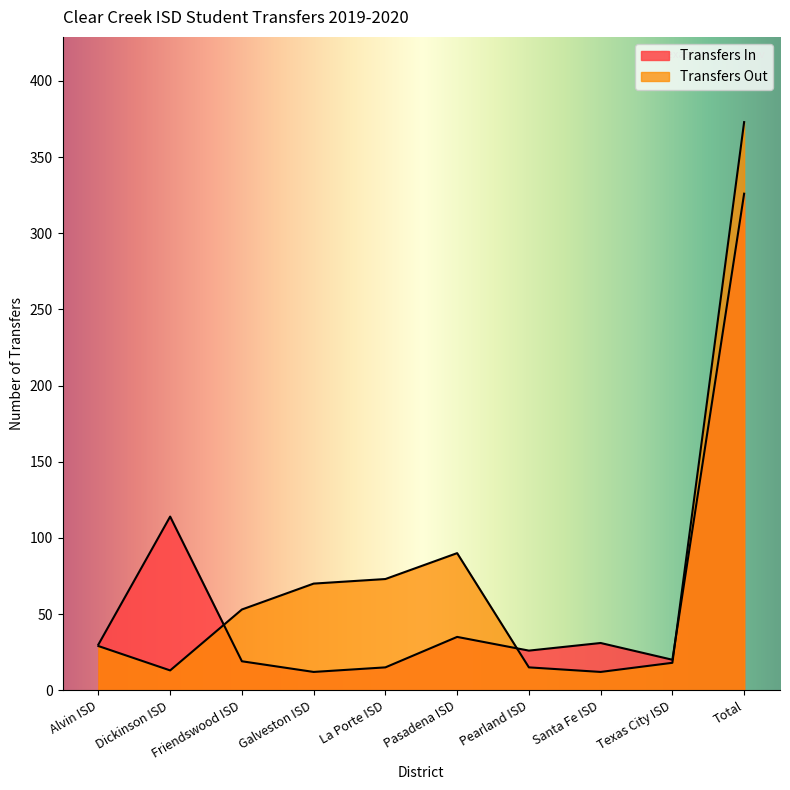

Between which two adjacent categories do Transfers Out and Transfers In first intersect?

Dickinson ISD and Friendswood ISD